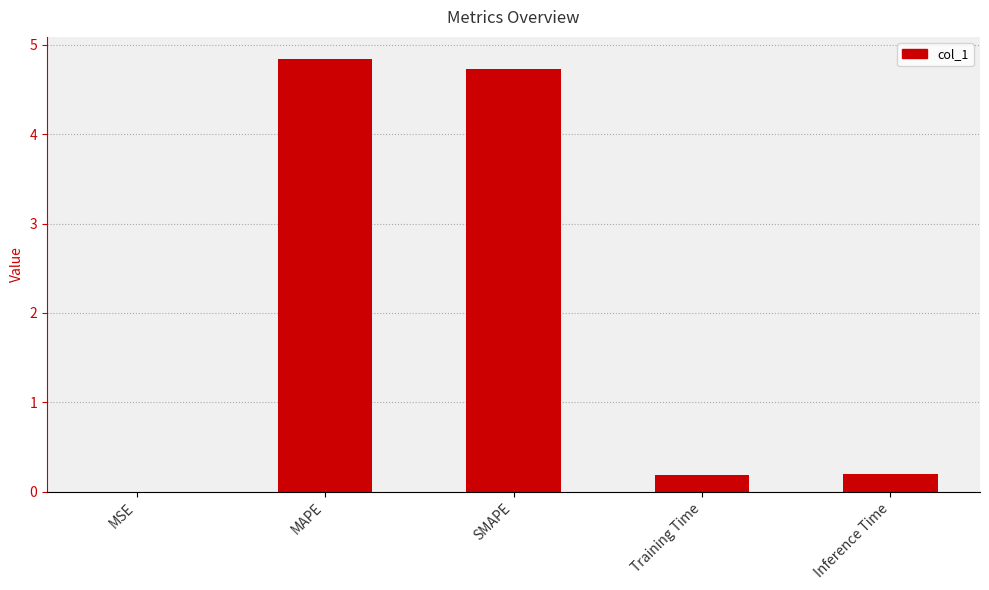

True or false: the data shows 4.7 at SMAPE.

True